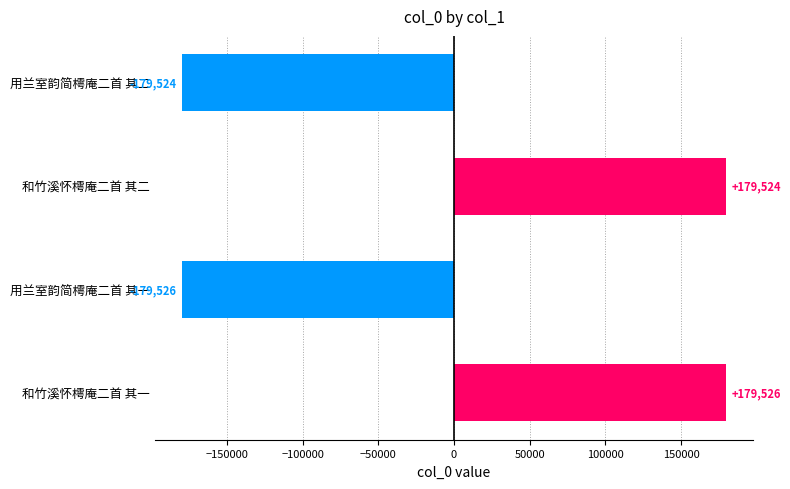

What is the change in value from 和竹溪怀樗庵二首 其二 to 用兰室韵简樗庵二首 其一?

-359050.0